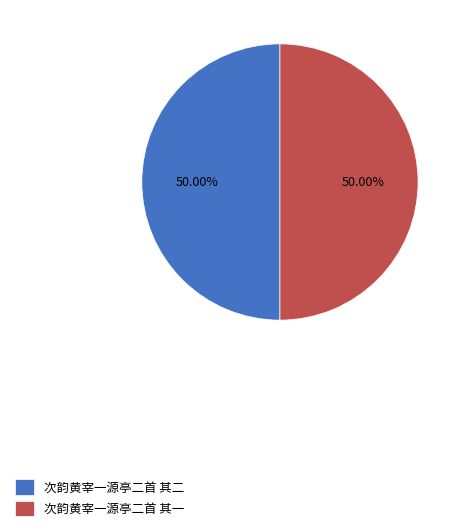

What is the ratio of the value at 次韵黄宰一源亭二首 其二 to the value at 次韵黄宰一源亭二首 其一?

1.0